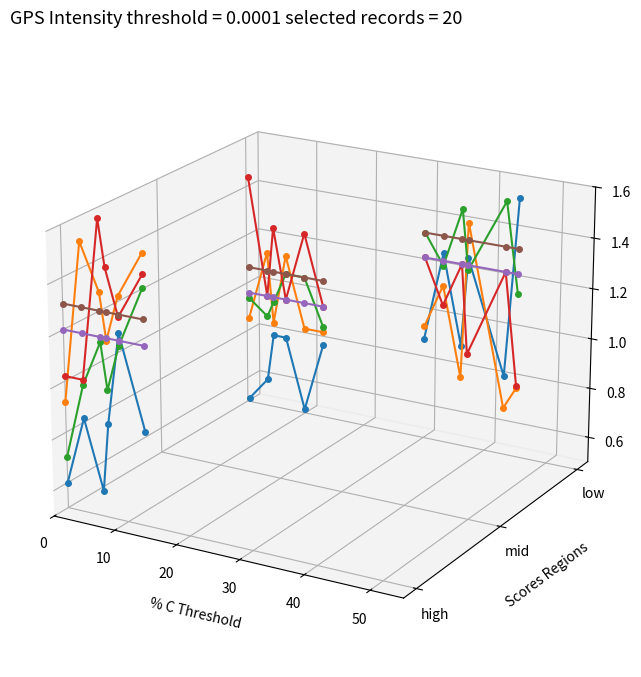

How many speed_0 values are between 0 and 1?

6